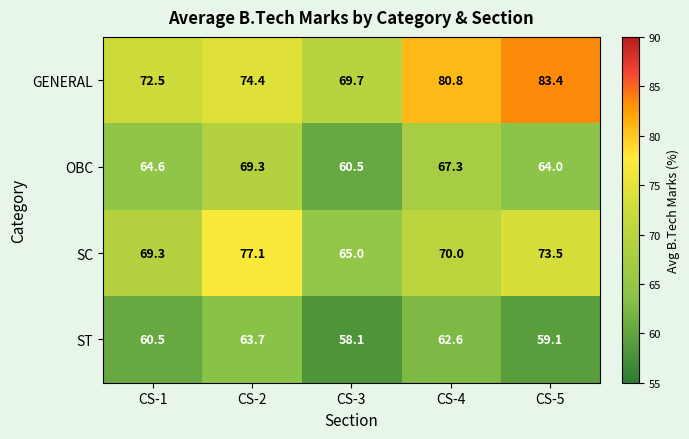

Where is ST nearest to the value 60?

CS-1